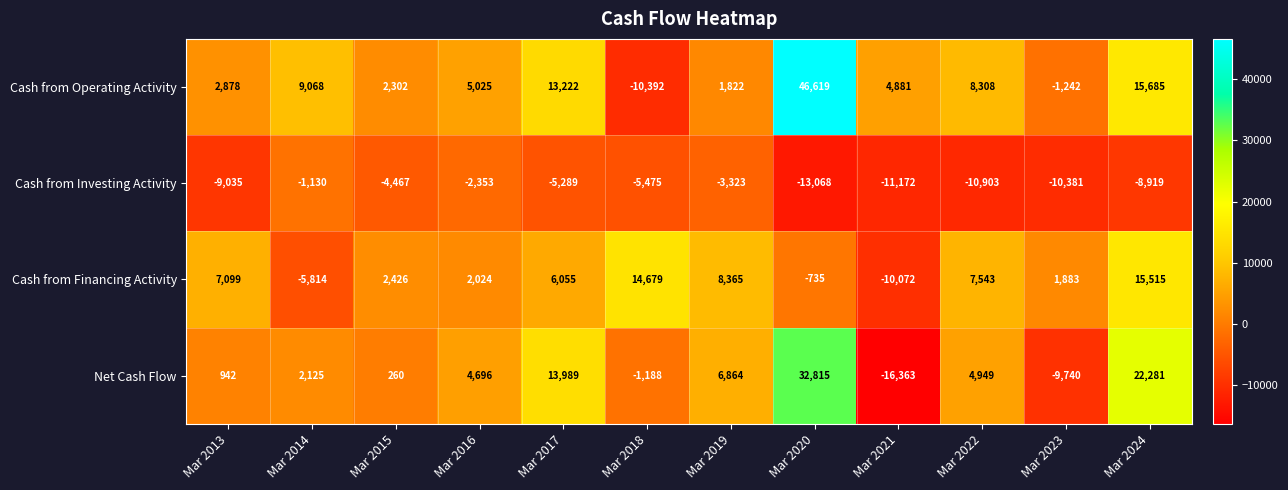

The value of Cash from Investing Activity at Mar 2016 is -2353. True or false?

True